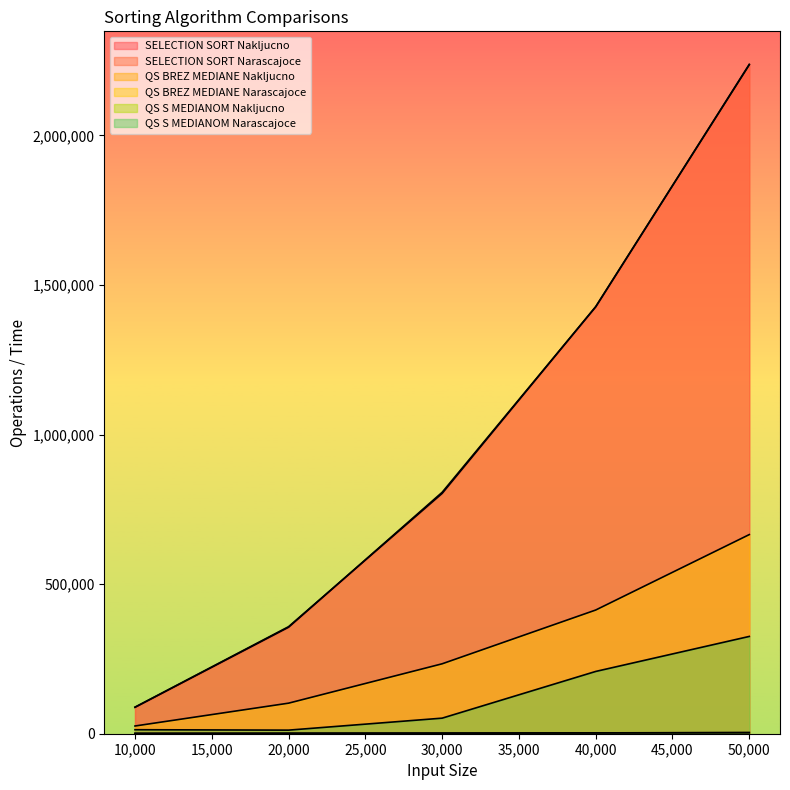

Which series has the largest range (max minus min)?

SELECTION SORT Nakljucno